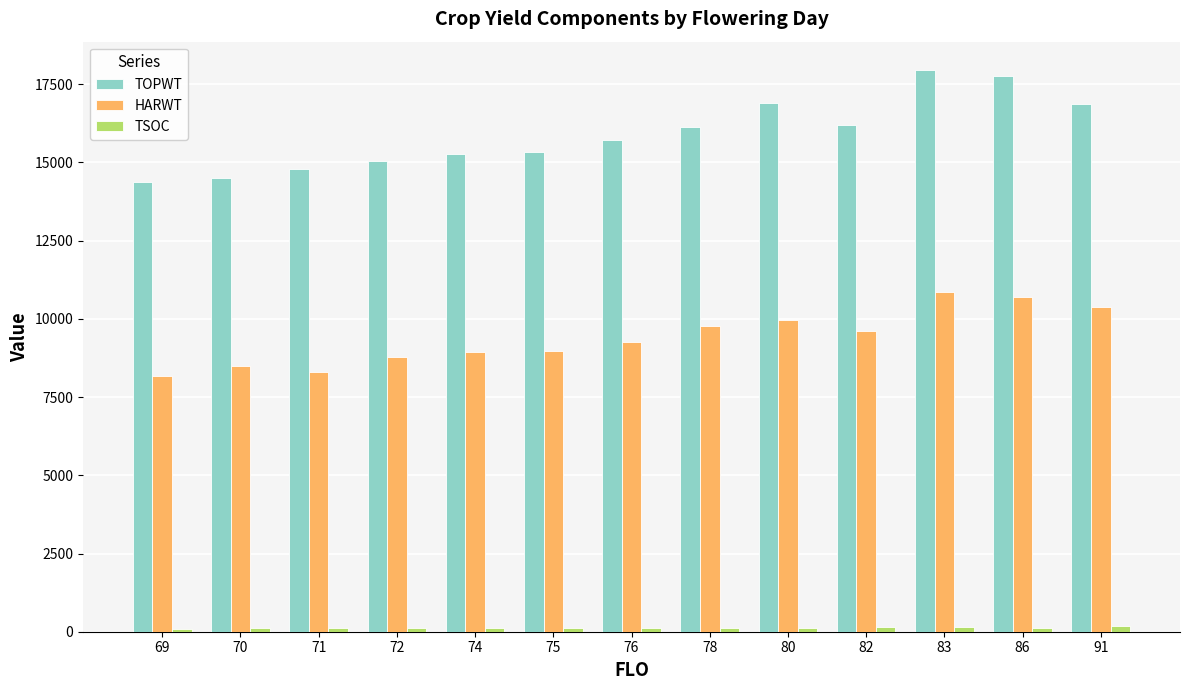

How many bars are there in each group?

3